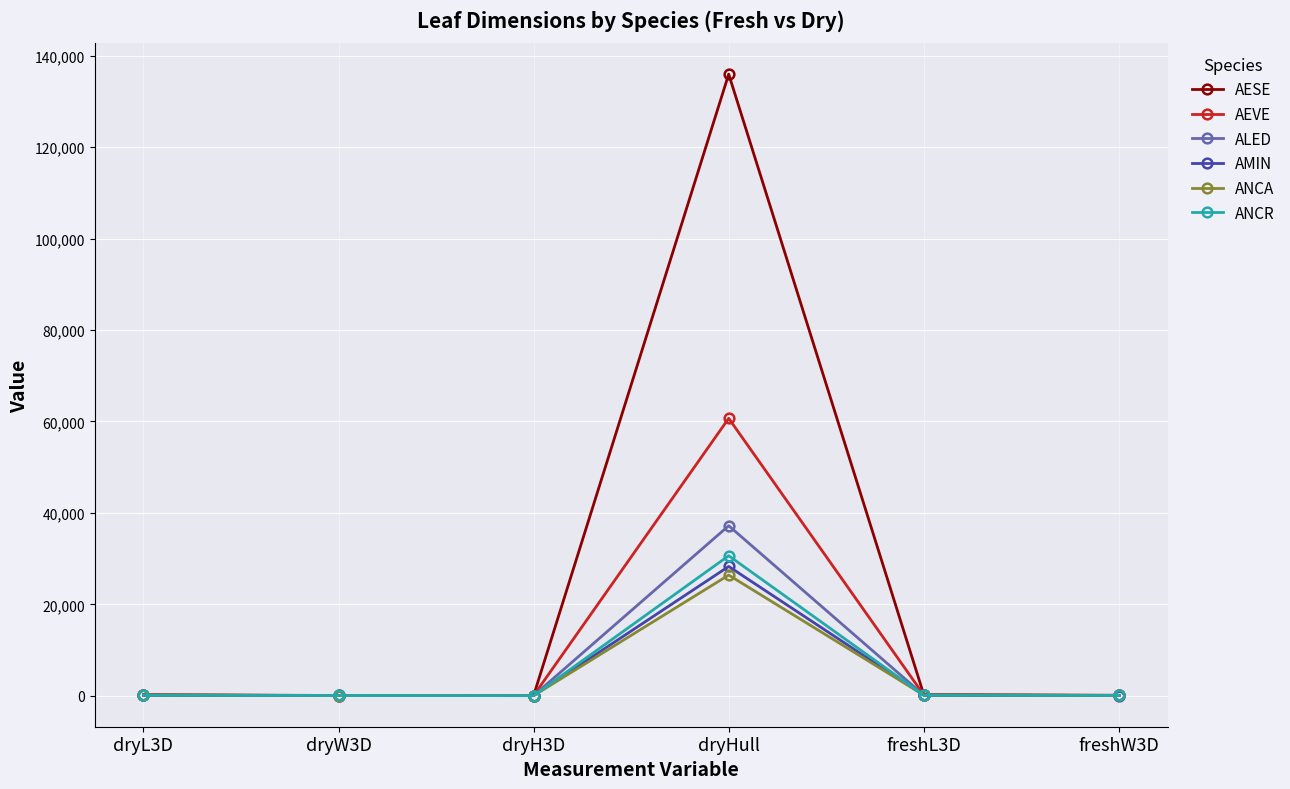

In ANCR, how many points are higher than both neighbors (excluding endpoints)?

1